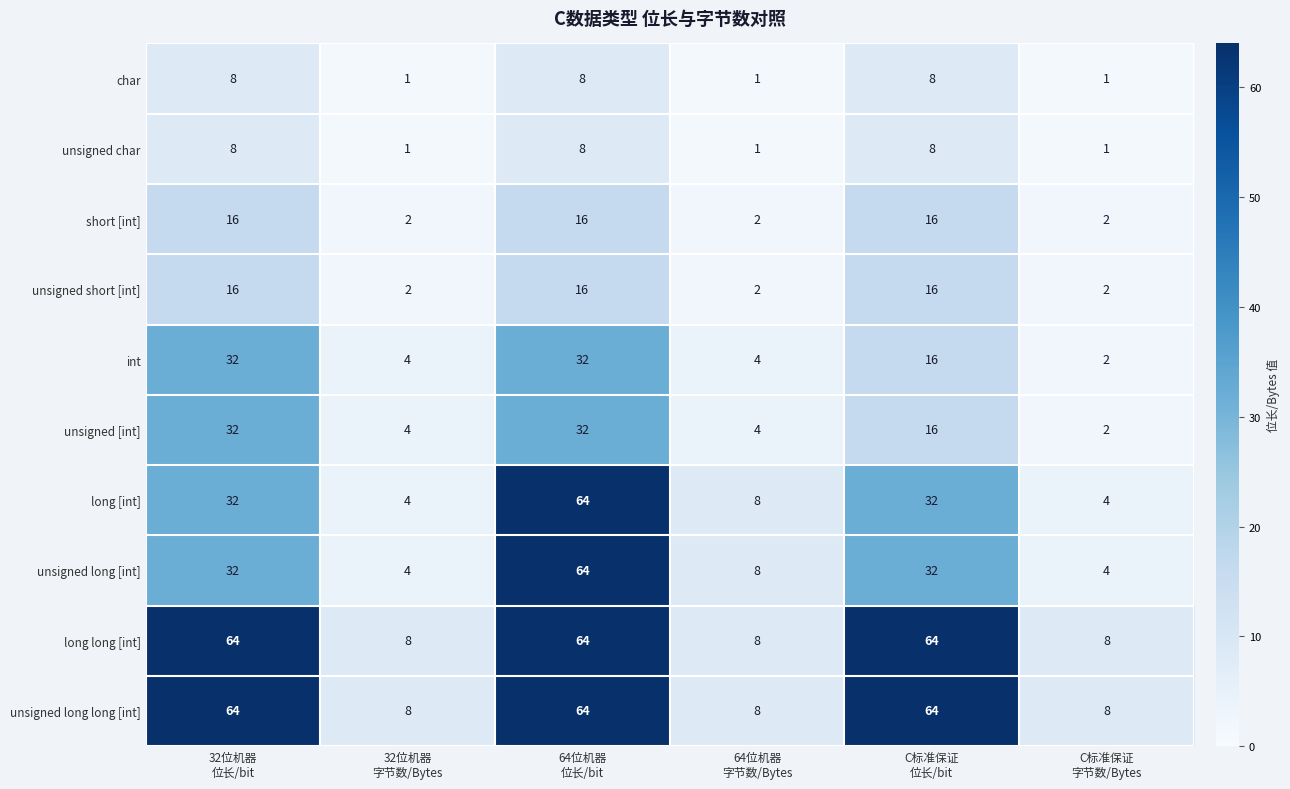

What is the minimum value shown in the chart?

1